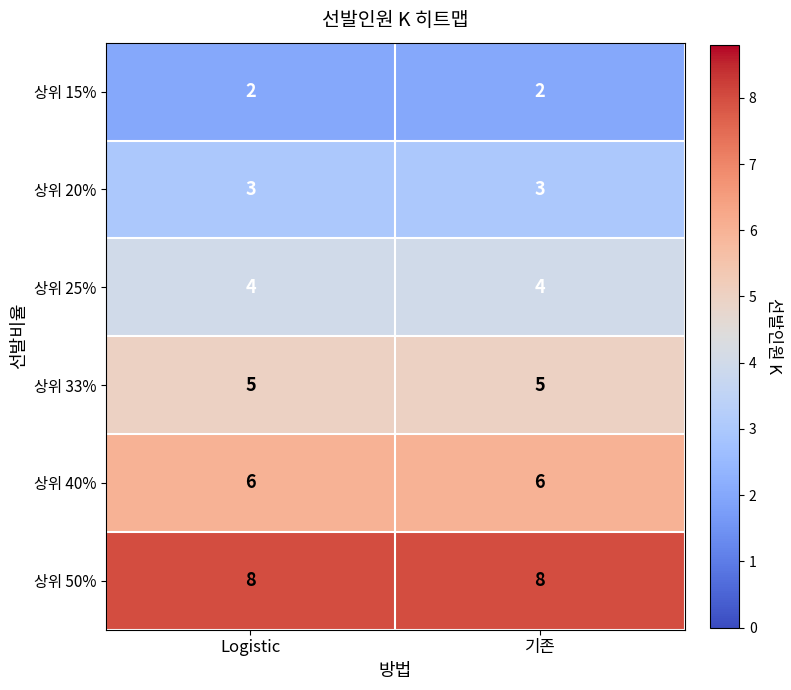

What is the smallest value displayed?

2